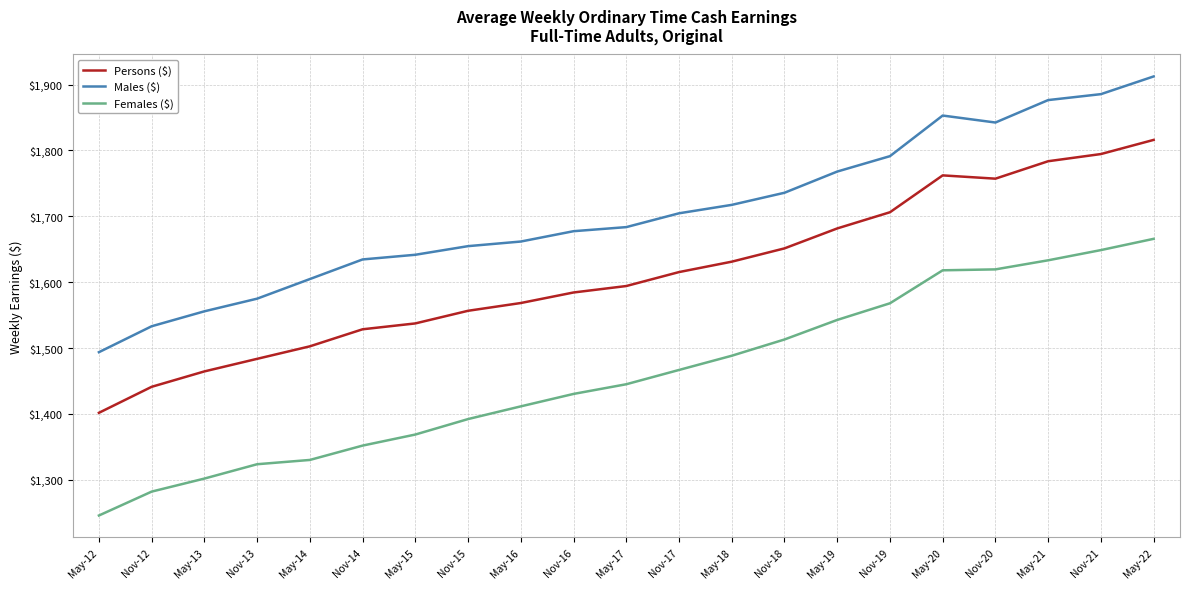

What is the sum of all Males ($) values?

35802.9